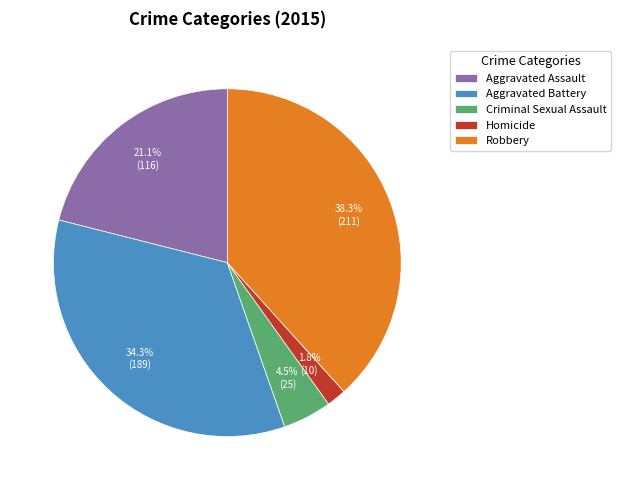

Is Criminal Sexual Assault the majority of the pie?

No